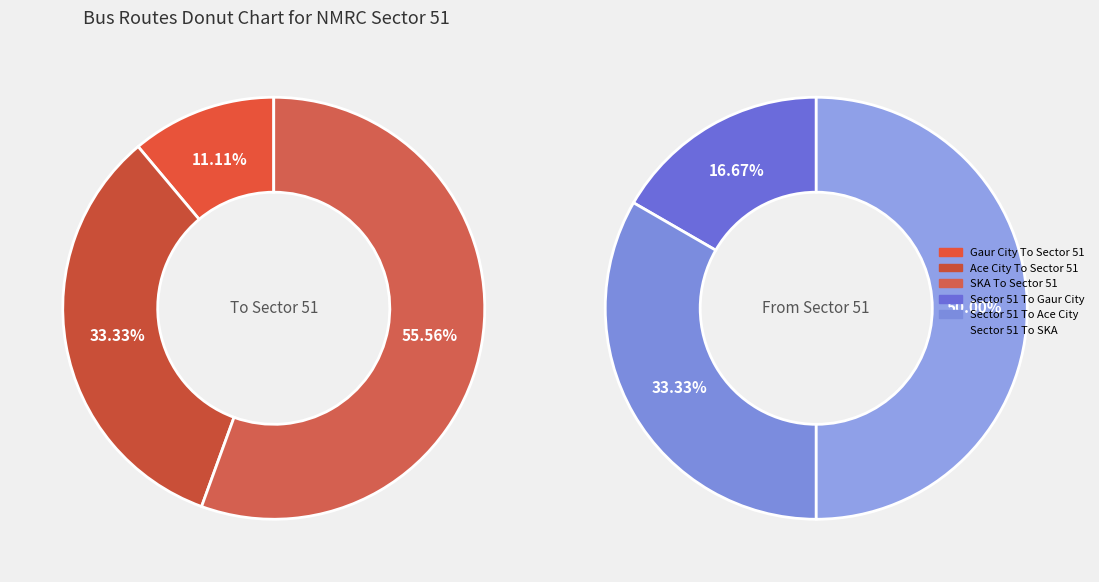

Combined, do Sector 51 To Ace City and Sector 51 To Gaur City account for over 50%?

No